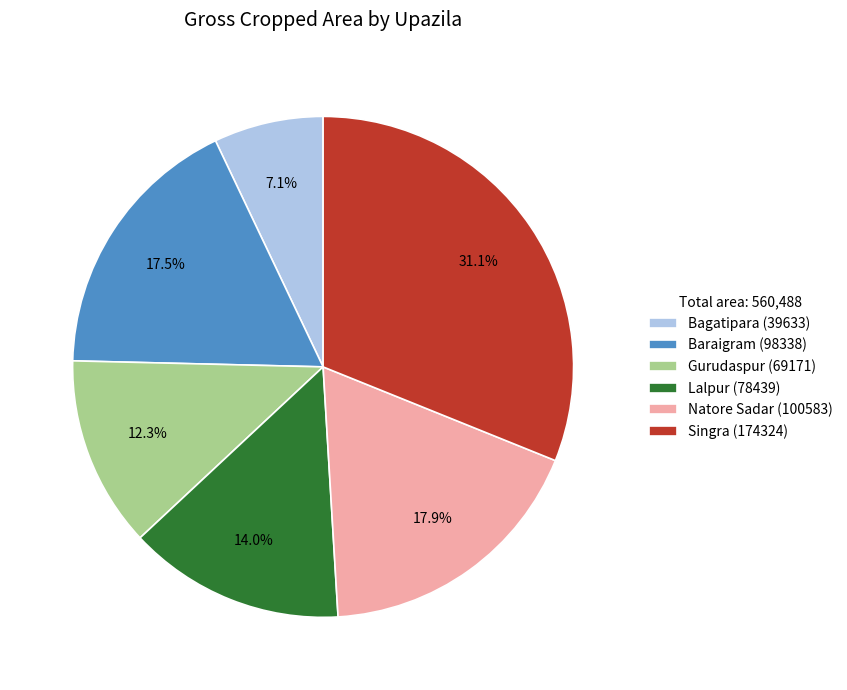

Which category has the biggest portion of the pie?

Singra